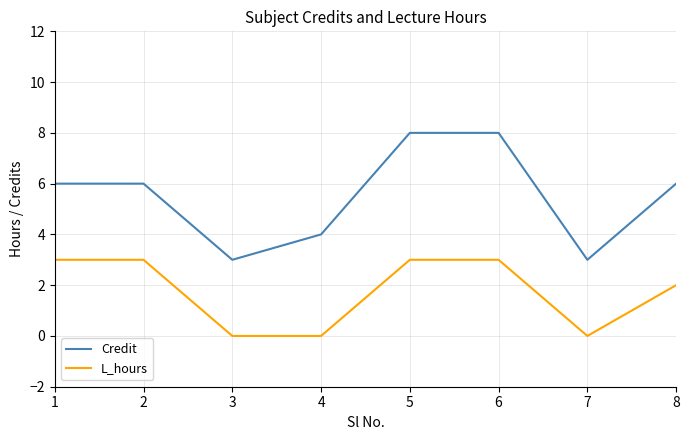

The value of Credit at 5 is 8. True or false?

True